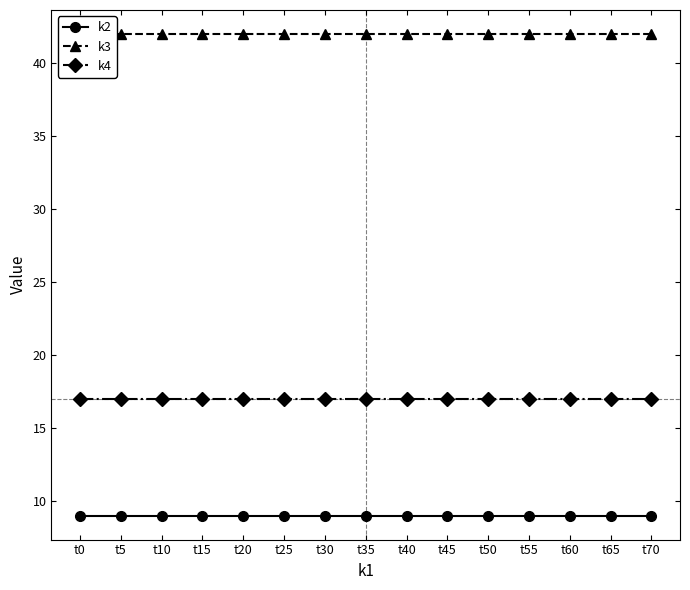

The k4 series shows 27 at t20. True or false?

False